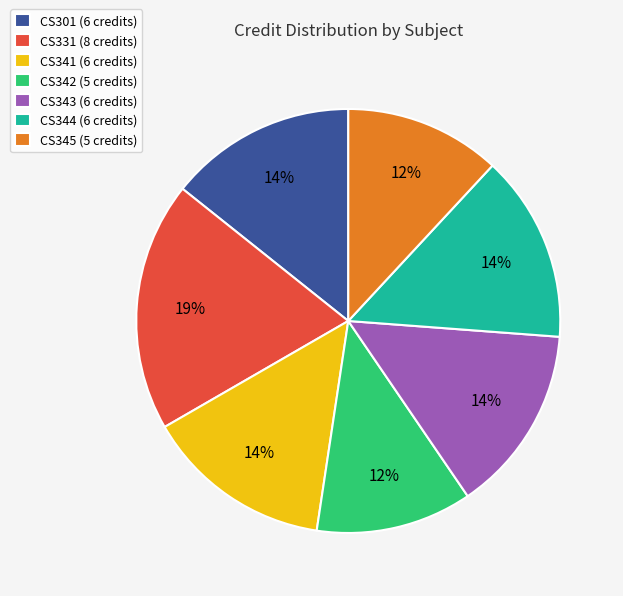

The CS341 (6 credits) slice represents 2% of the pie. True or false?

False